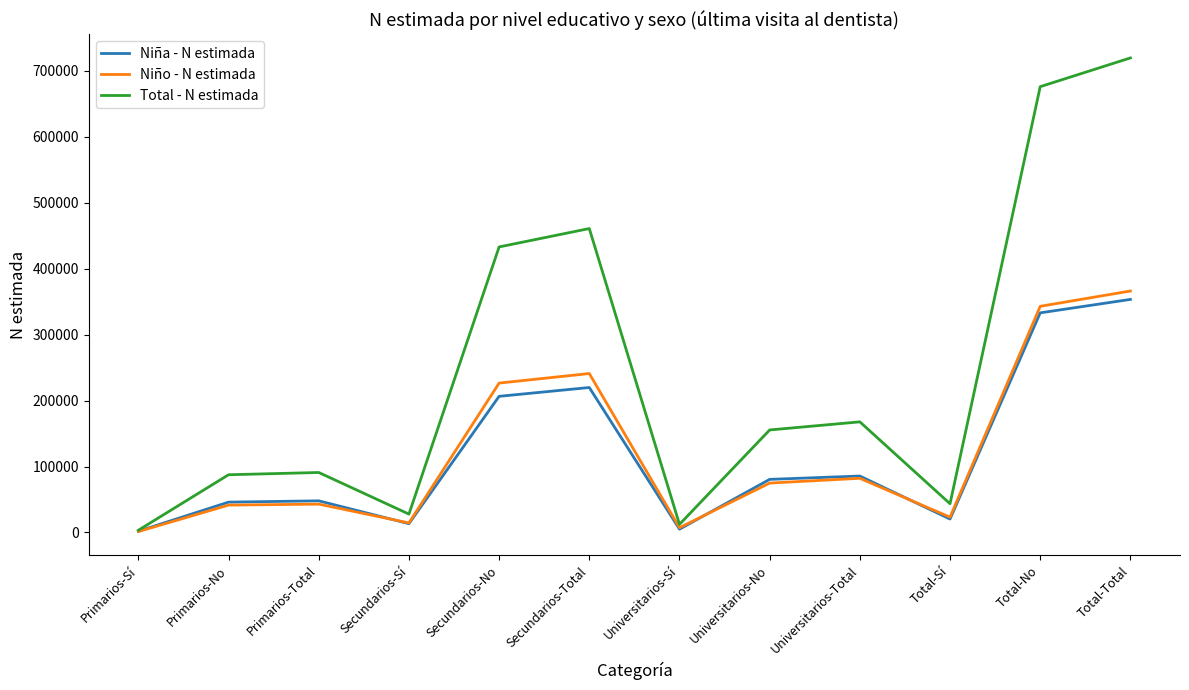

What is the difference between the highest and lowest values at Primarios-No?

46014